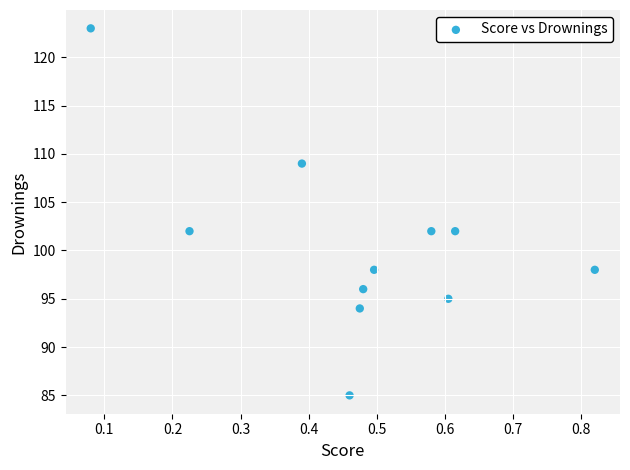

What is the range of Y values (max minus min)?

38